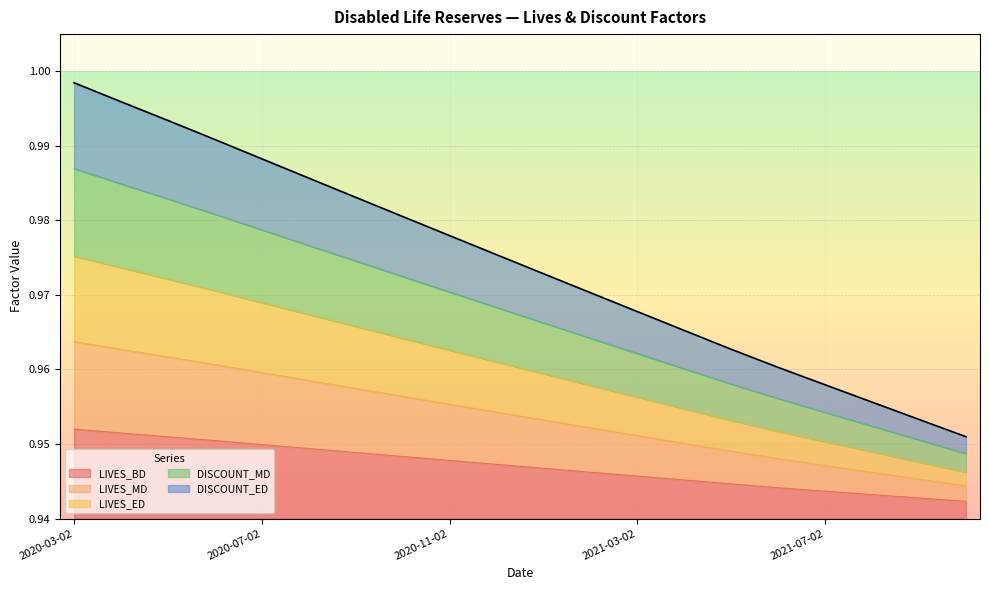

What is the total value across all series at 2021-04-02?

4.8